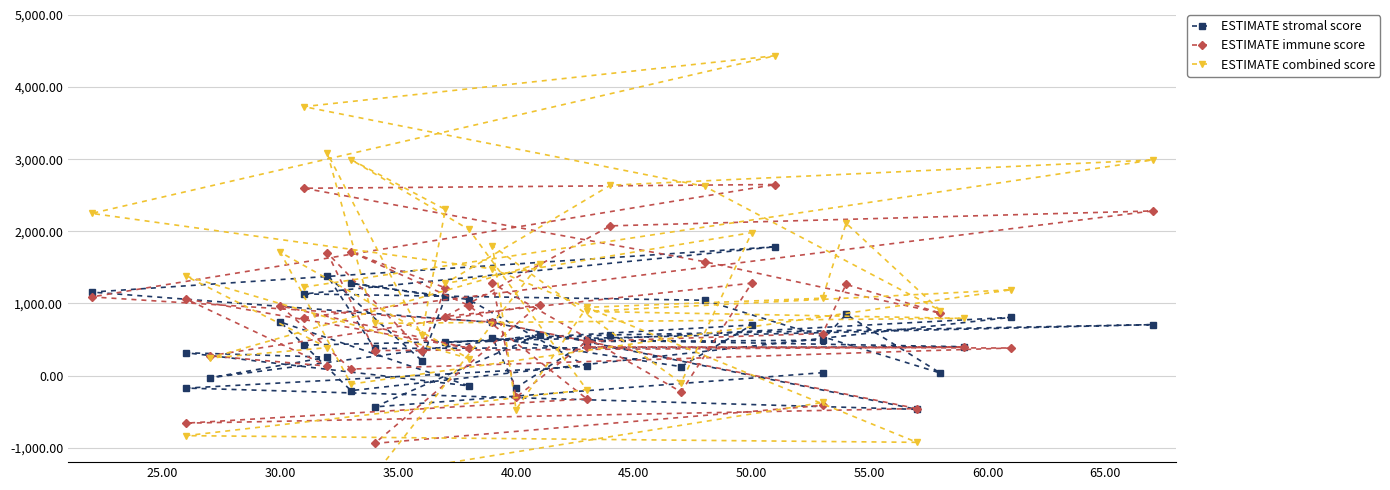

Is the value of ESTIMATE combined score at 34 greater than the value of ESTIMATE stromal score at 65.00?

No